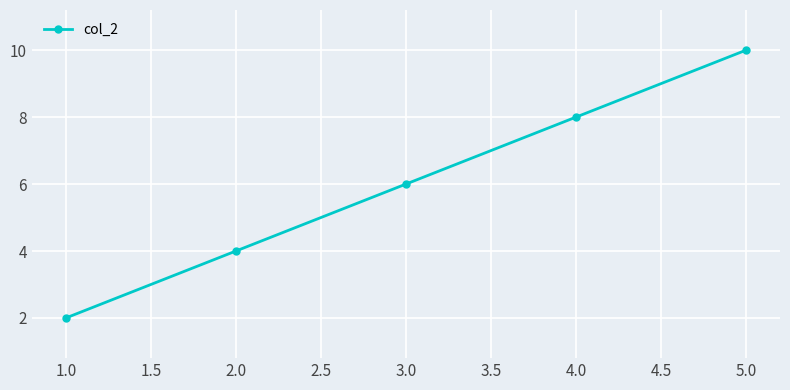

What is the label of the 5th point from the right?

1.0